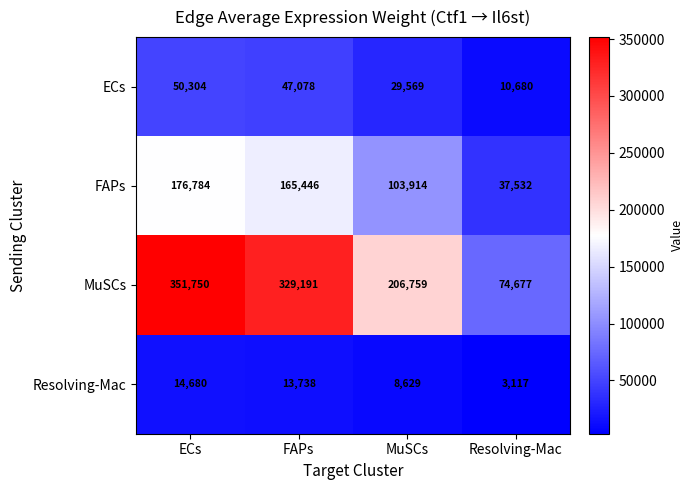

What is the sum of all Resolving-Mac values?

40164